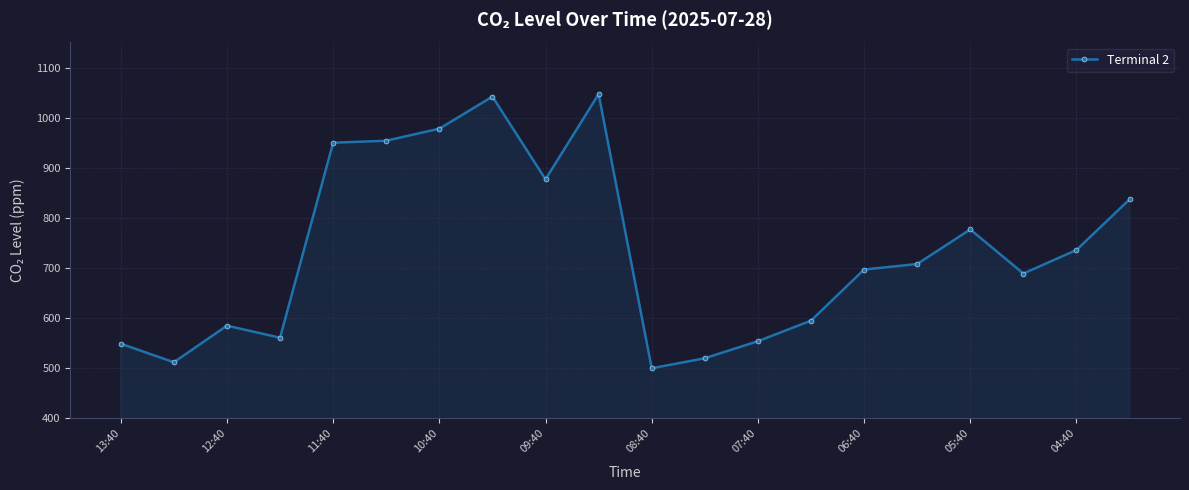

What is the difference between the second highest and second lowest values?

530